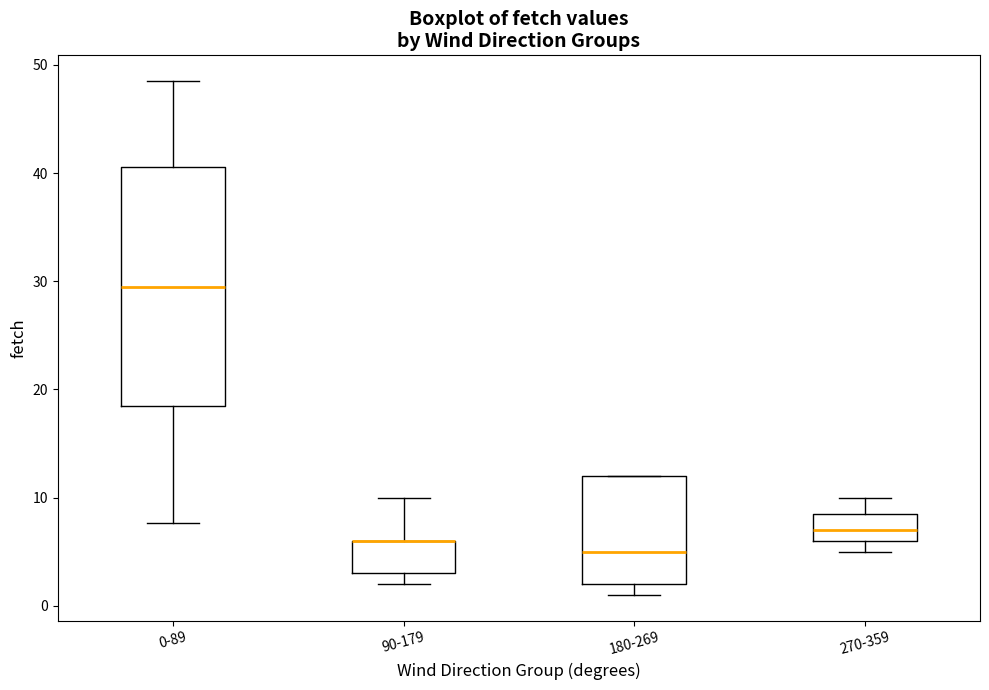

Where does the median line of the box for 0-89 sit on the y-axis? The values are not printed on the chart, so give them approximately, as read against the axis.

30